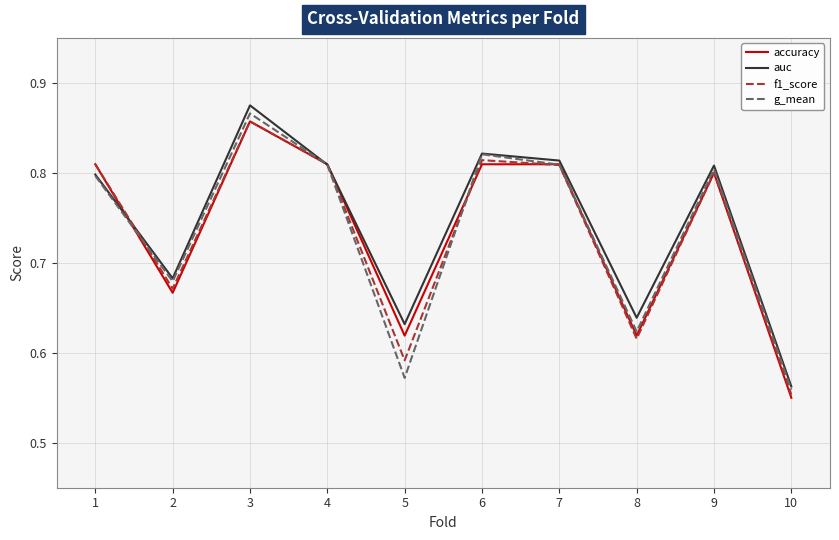

Count the number of data series in this chart.

4